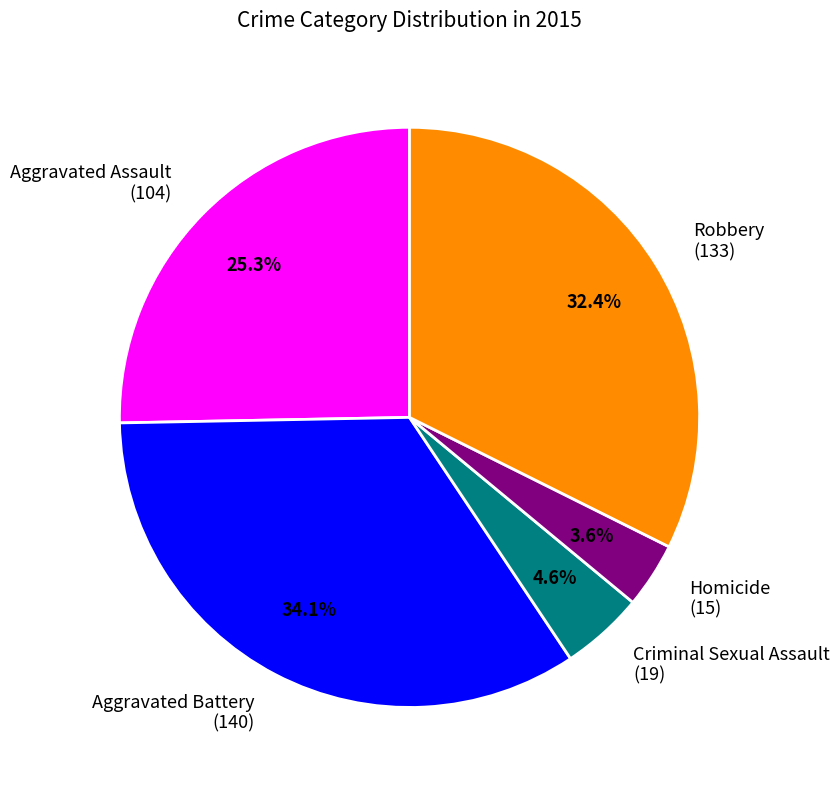

True or false: Robbery accounts for 44% of the total.

False